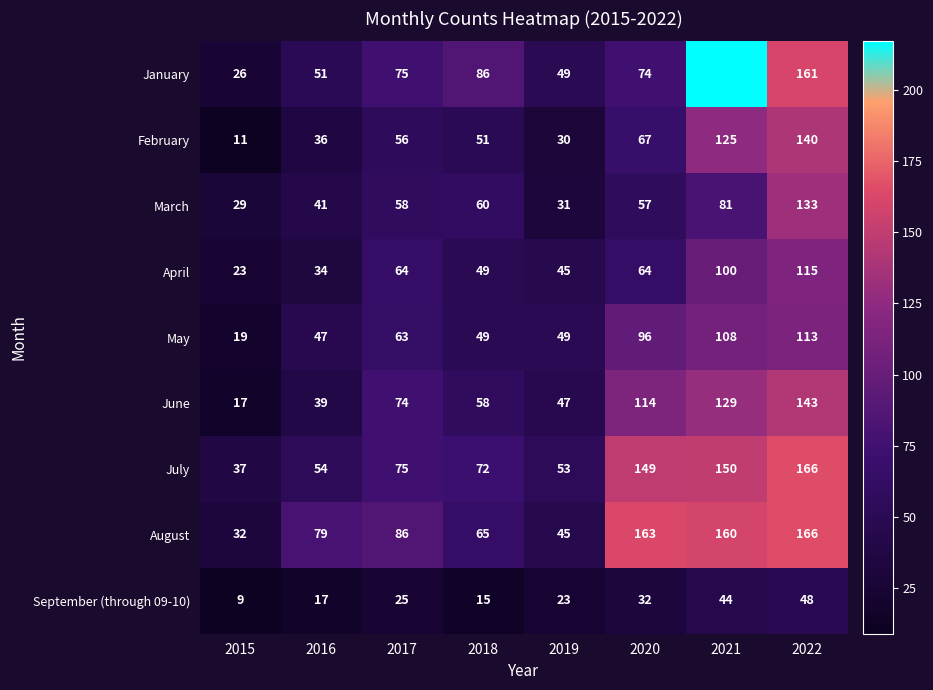

At which label is June closest to 80?

2017